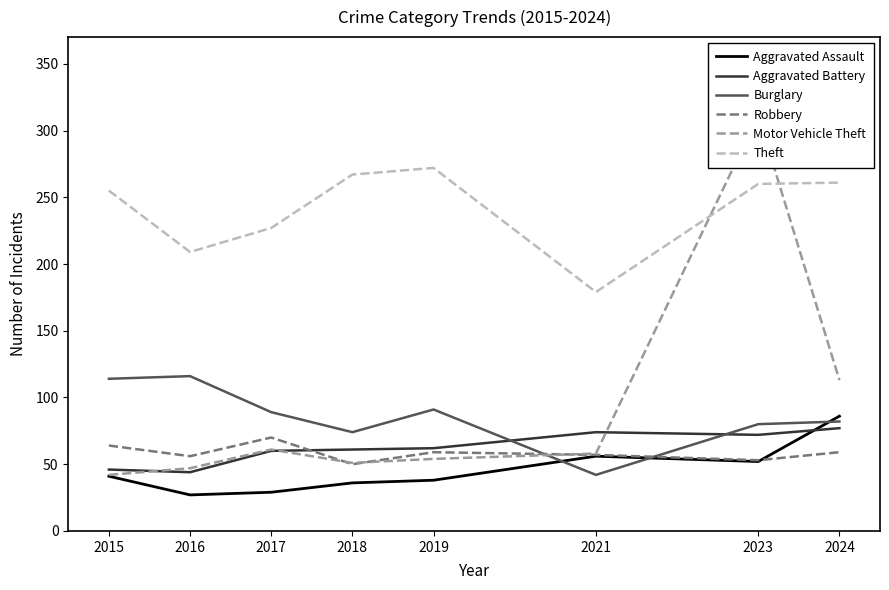

Where is the first local minimum for Theft?

2016